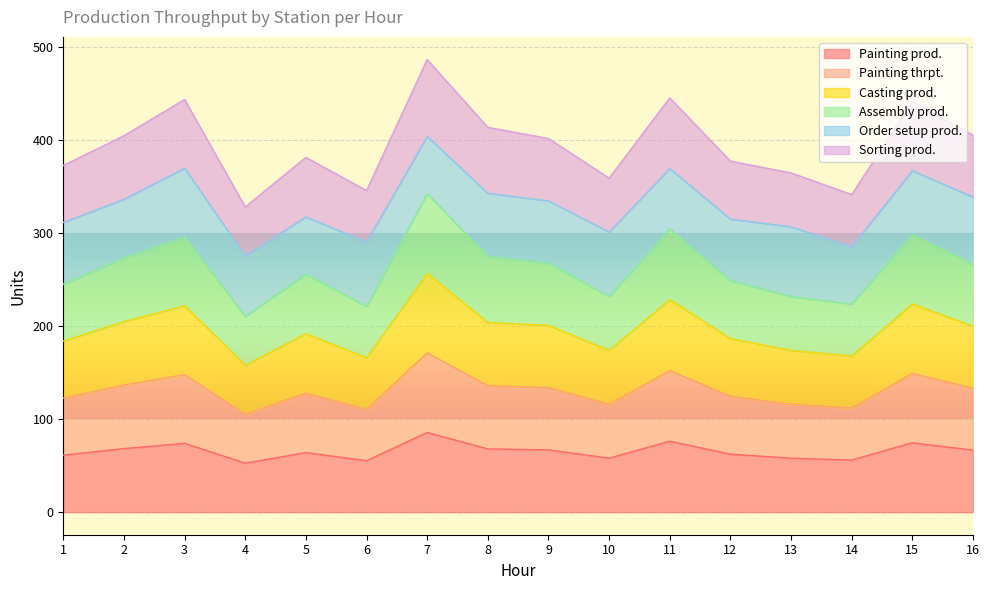

Which category has the highest value in the Painting thrpt. series?

7